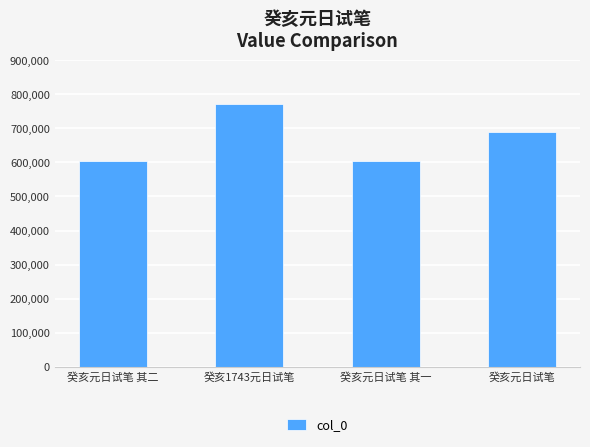

True or false: the data shows 604516 at 癸亥元日试笔 其一.

True